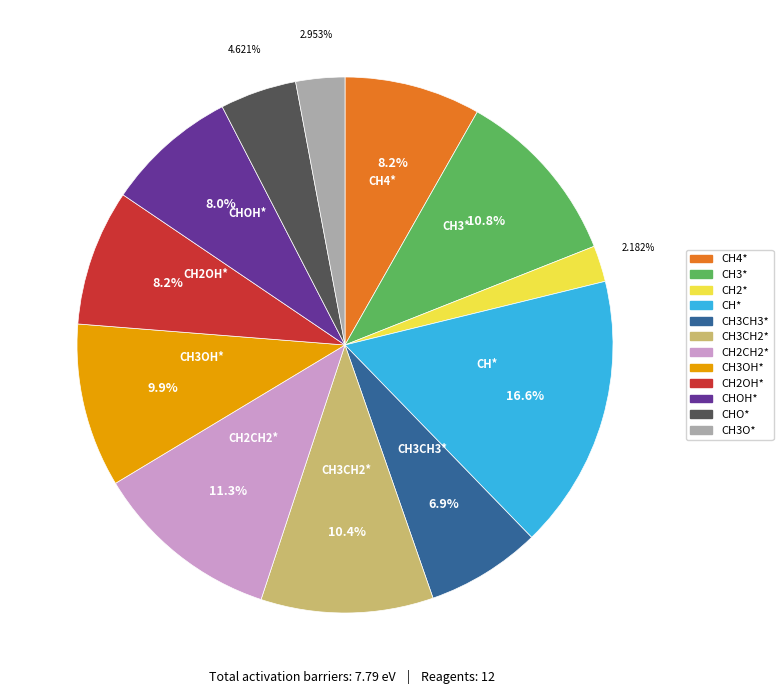

How much of the chart is everything except CH2CH2*?

88.7%